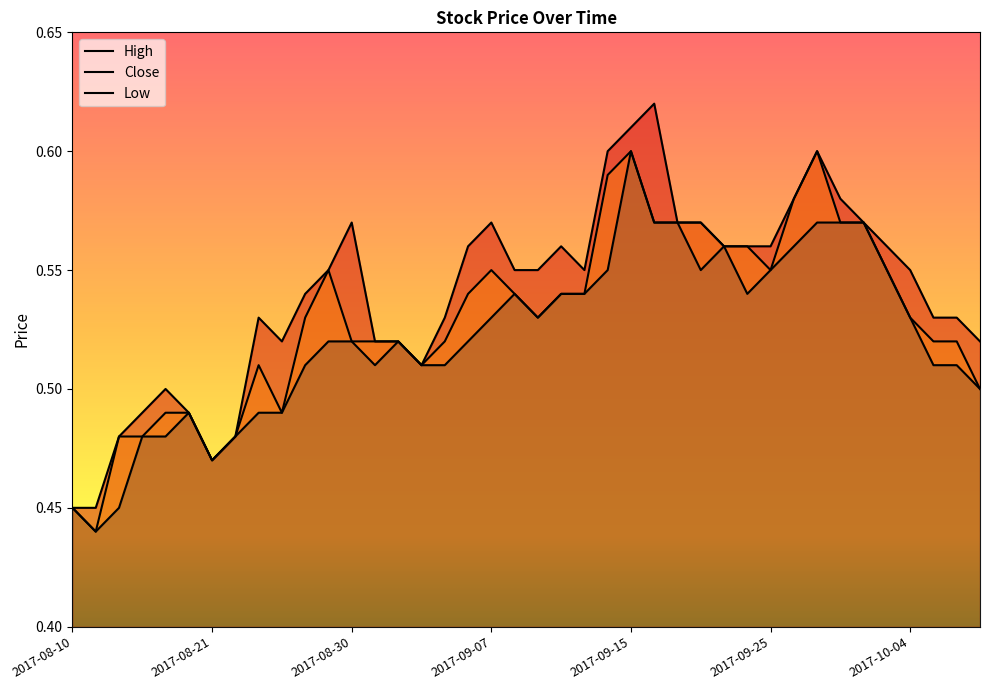

Which series has the widest spread of values?

High